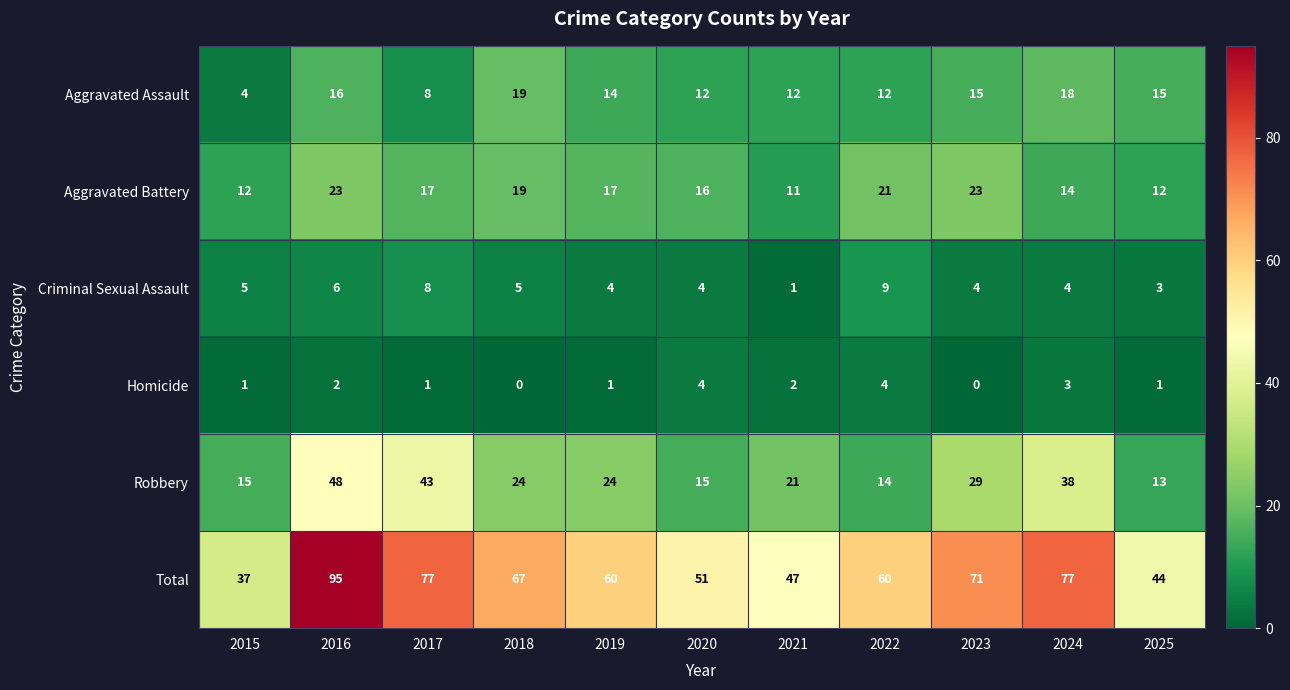

What is the greatest value displayed?

95